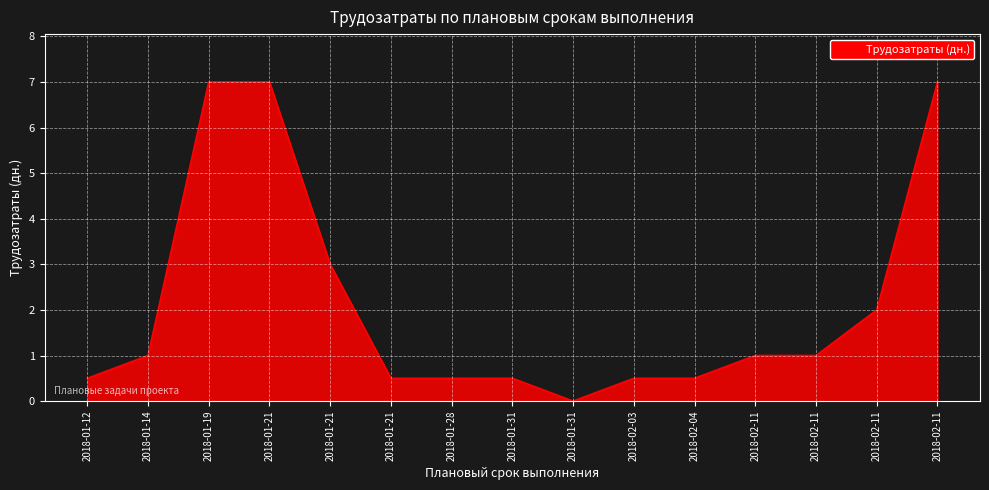

How many lines are shown in the chart?

1